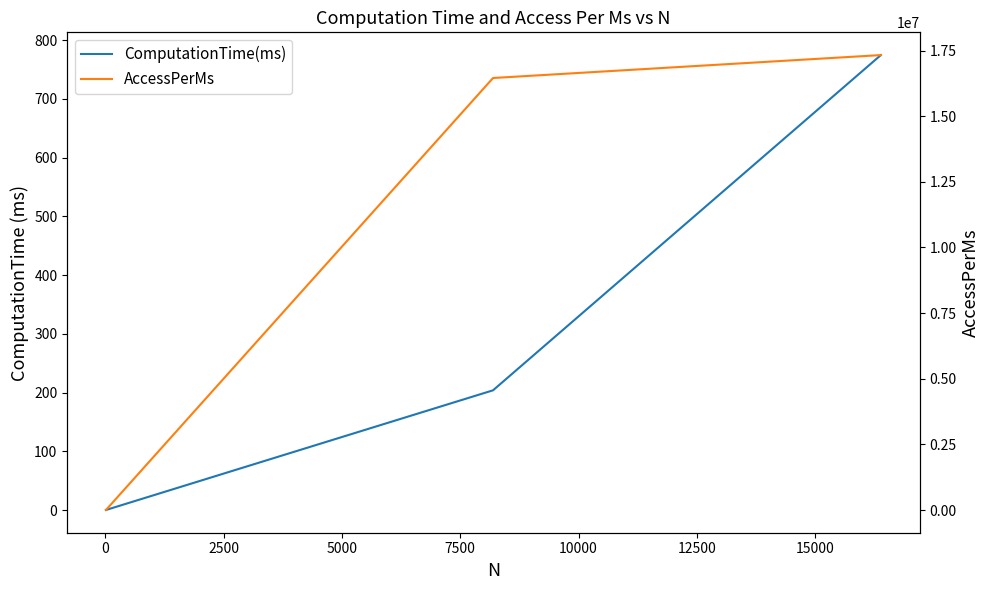

Which series has the largest range (max minus min)?

AccessPerMs